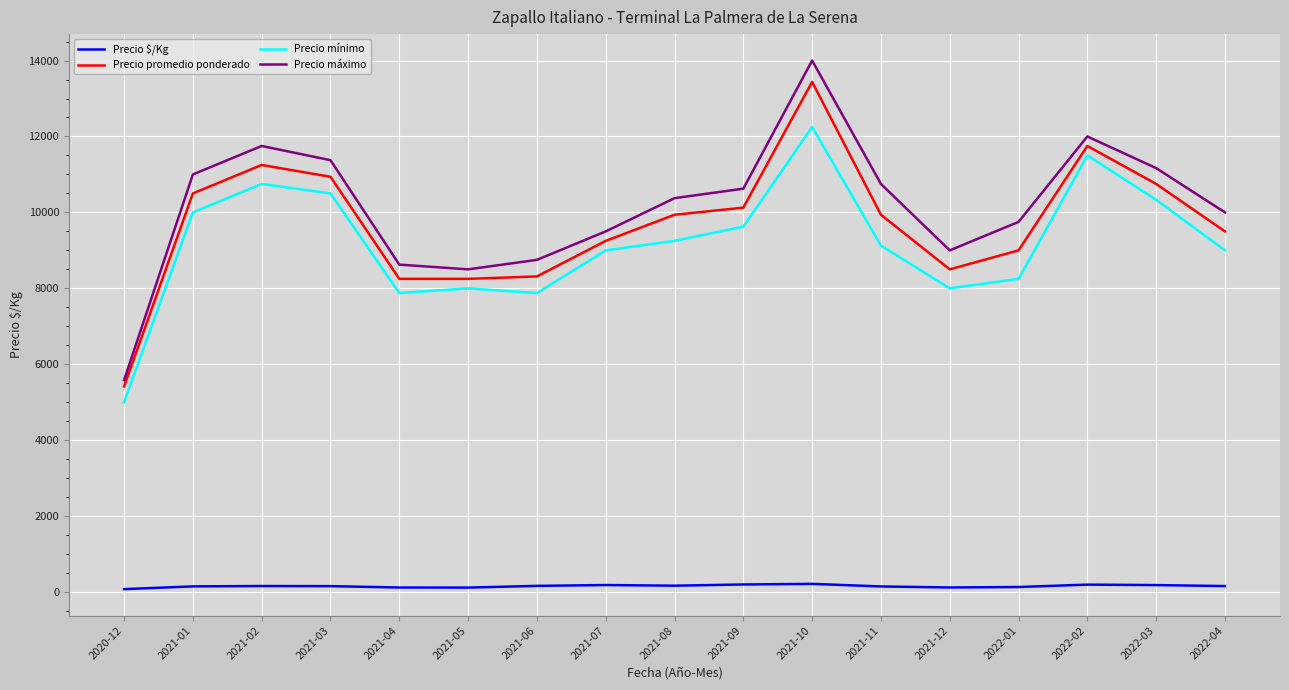

True or false: Precio $/Kg and Precio máximo intersect in this chart.

False